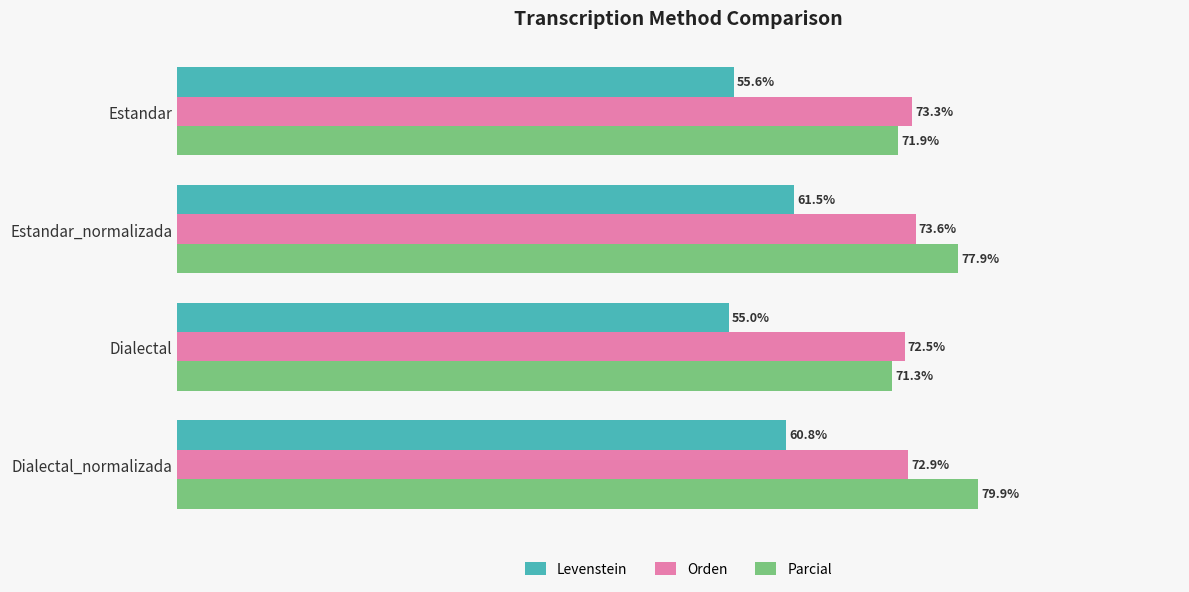

Which category has the lowest value in the Parcial series?

Dialectal